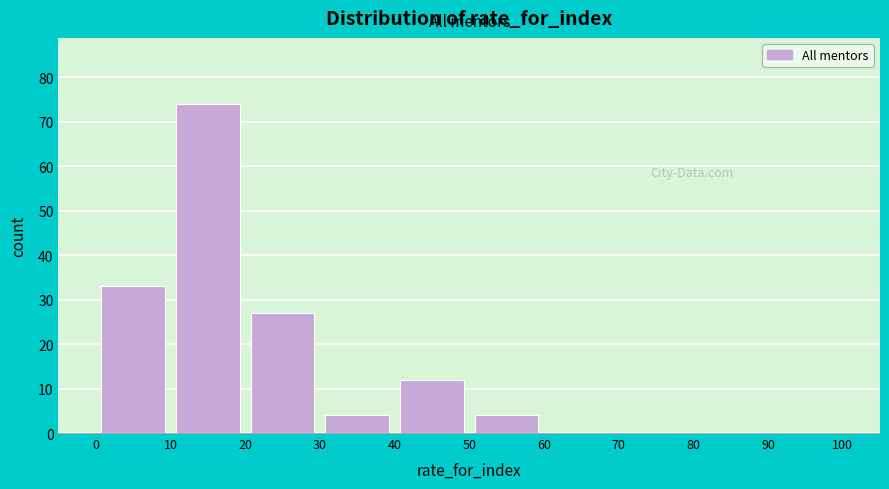

Reading left to right, list every bar in this chart as the range it spans on the x-axis followed by its height. The values are not printed on the chart, so give them approximately, as read against the axis.

0 to 10: 33
10 to 20: 74
20 to 30: 27
30 to 40: 4
40 to 50: 12
50 to 60: 4
60 to 70: 0
70 to 80: 0
80 to 90: 0
90 to 100: 0